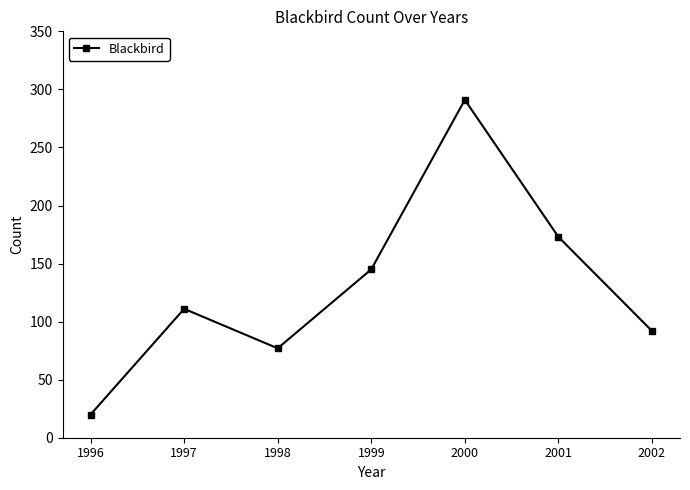

List the labels in order of value, largest first.

2000, 2001, 1999, 1997, 2002, 1998, 1996